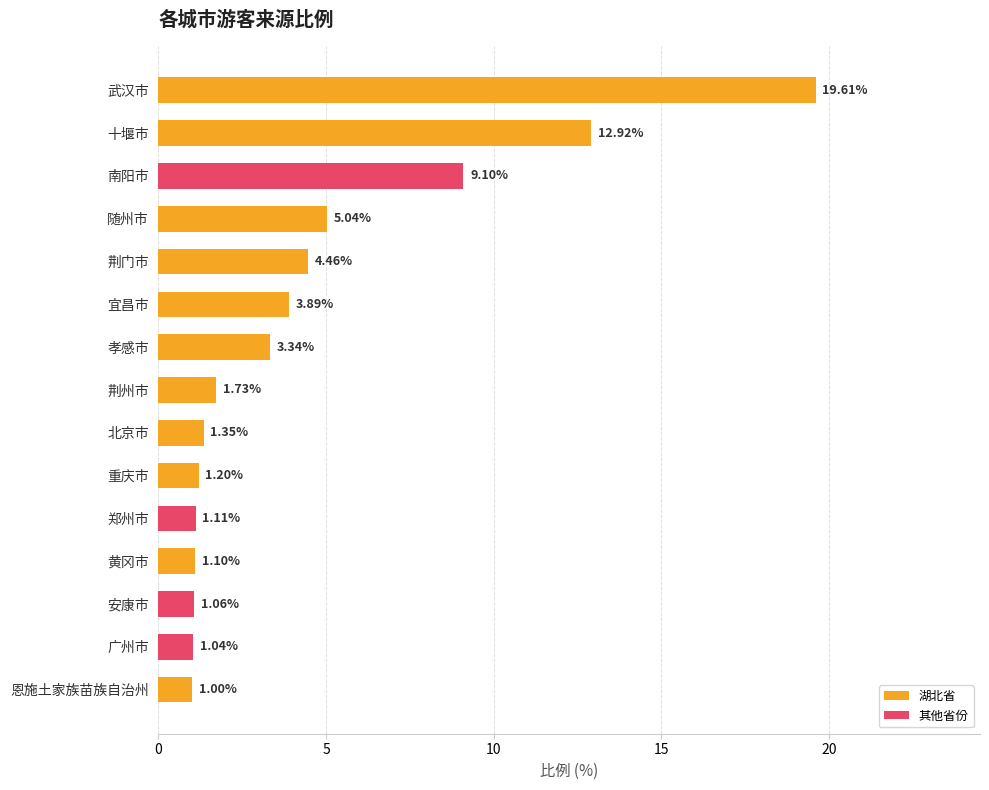

What is the maximum value shown in the chart?

19.6